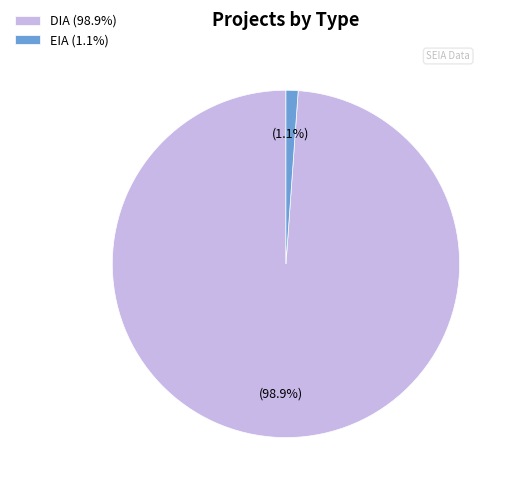

To the nearest percent, what portion does EIA represent?

1%